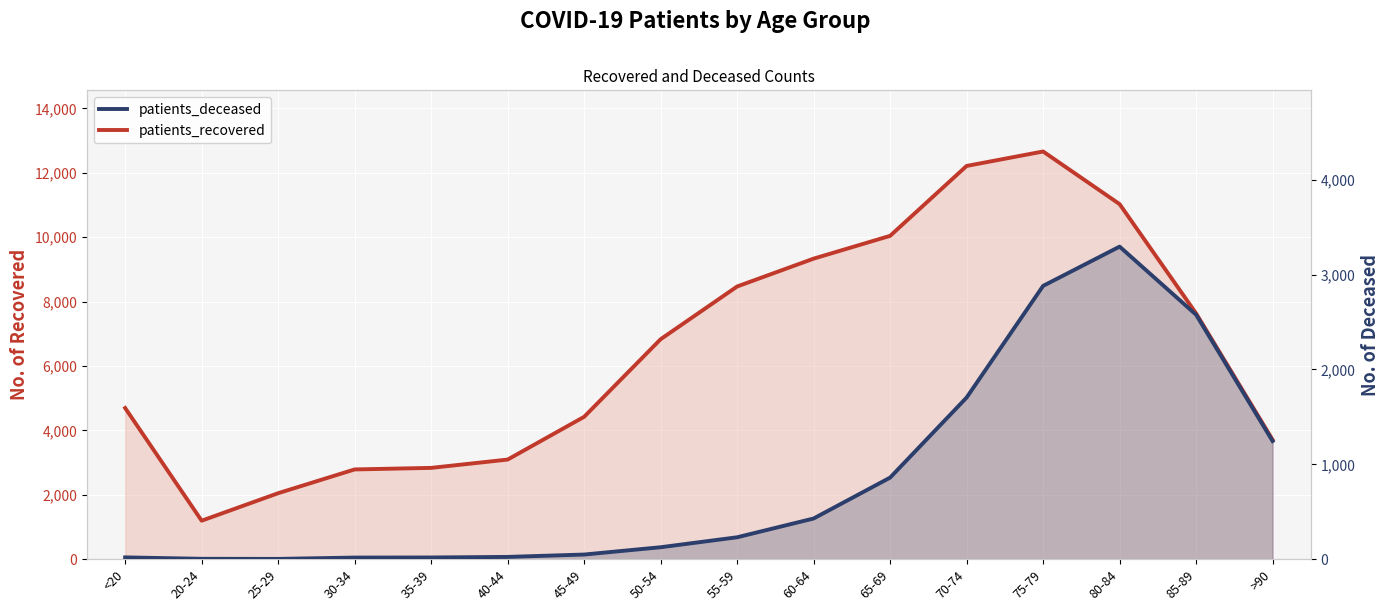

True or false: patients_recovered and patients_deceased cross at least once.

False